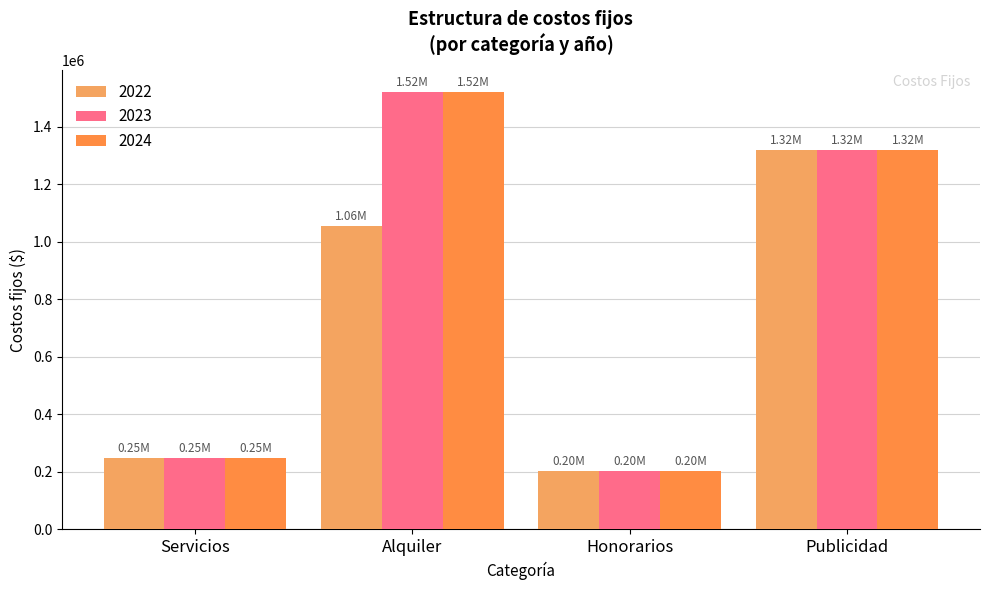

Does the chart contain any negative values?

No